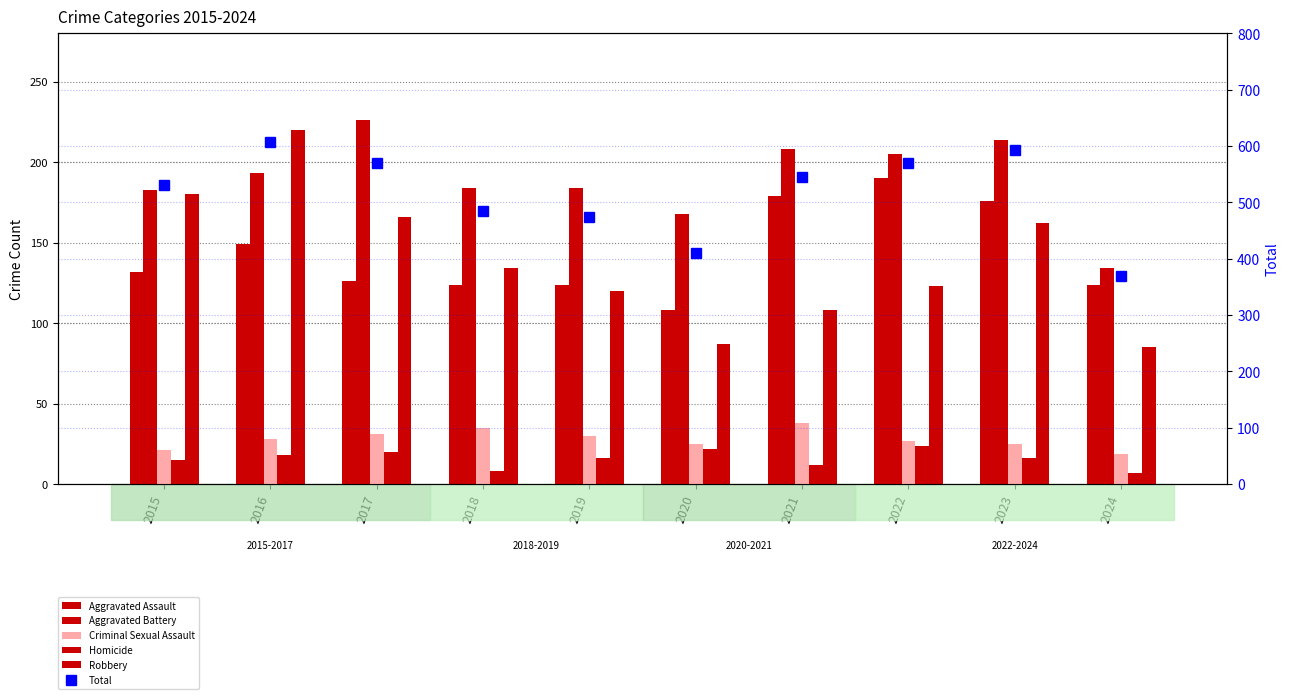

How many categories are shown in the chart?

10